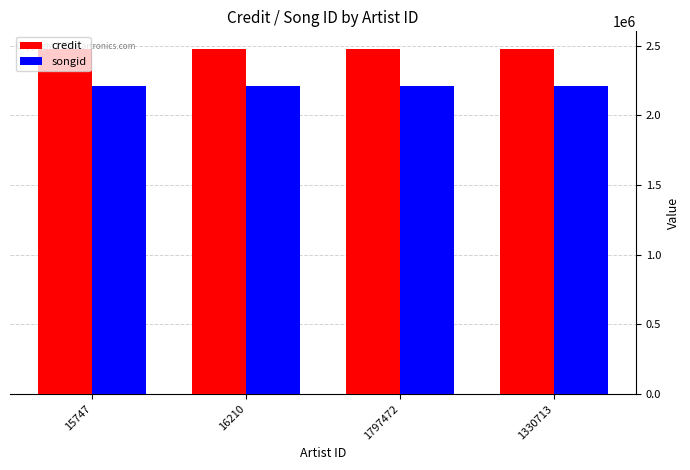

Reading right to left, transcribe all the data shown in this chart.

credit: 2478558	2478558	2478558	2478558
songid: 2210137	2210137	2210137	2210137